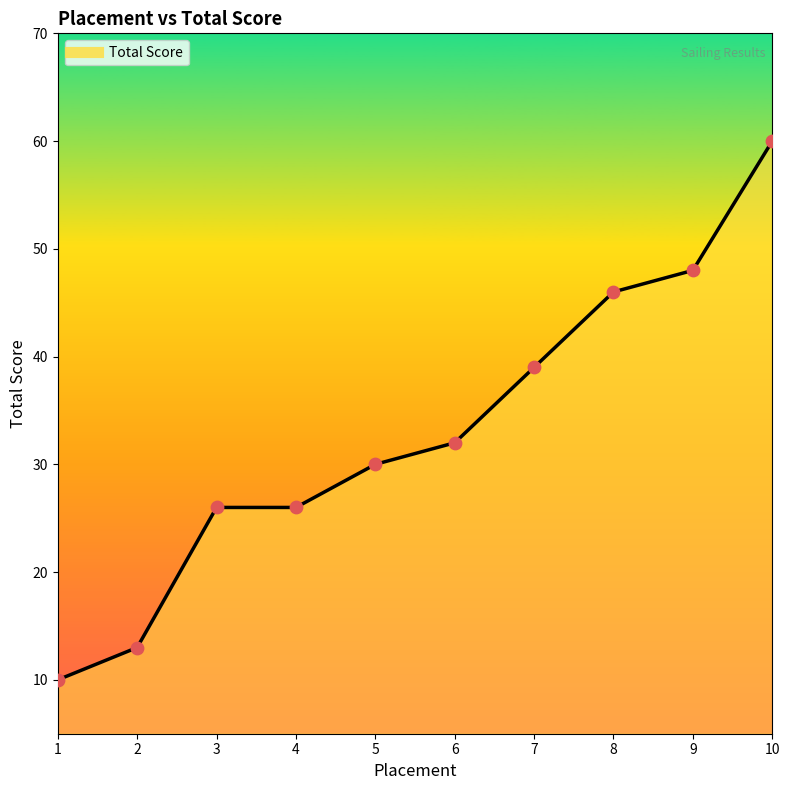

What is the change in value from 2 to 10?

+47